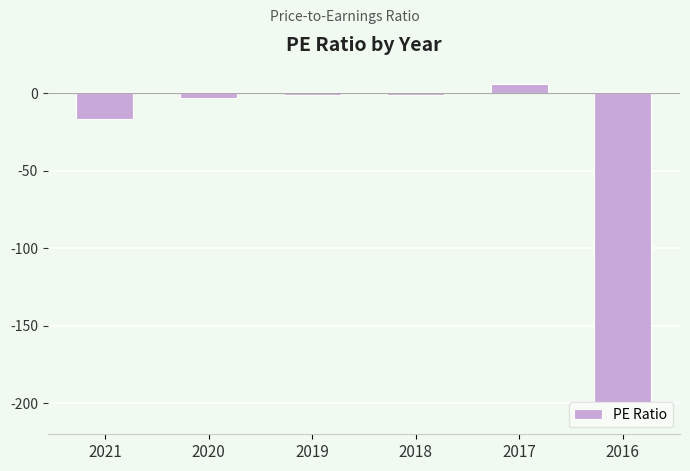

Is it true that the value at 2016 is -333.0?

False